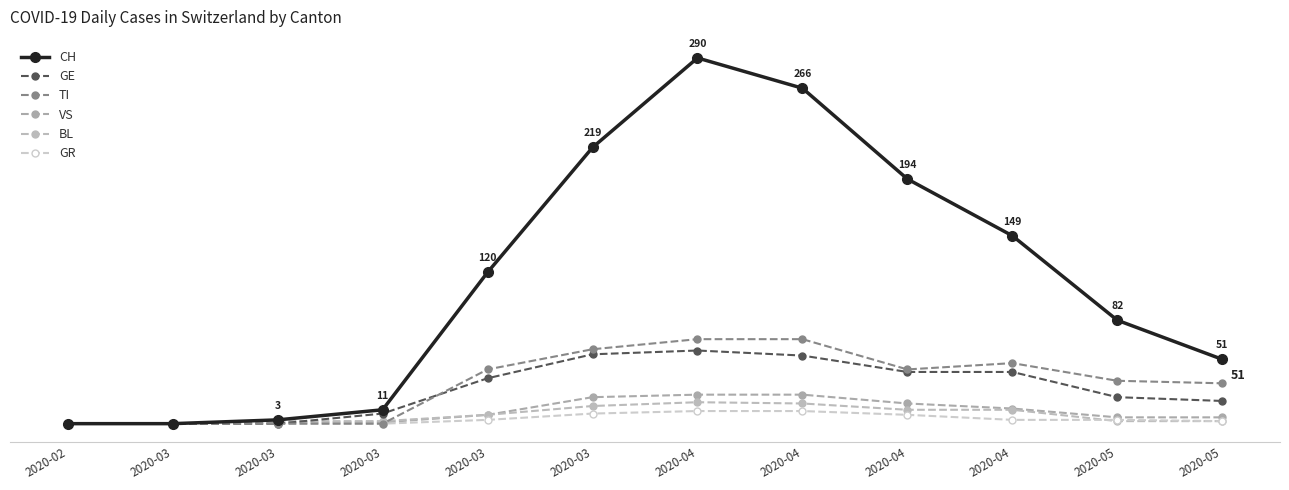

Reading left to right, what are all the values shown in this chart?

CH: 0	0	3	11	120	219	290	266	194	149	82	51
GE: 0	0	0	8	36	55	58	54	41	41	21	18
TI: 0	0	0	0	43	59	67	67	43	48	34	32
VS: 0	0	1	1	7	21	23	23	16	12	5	5
BL: 0	0	2	2	7	14	17	16	11	11	2	2
GR: 0	0	0	0	3	8	10	10	7	3	3	2